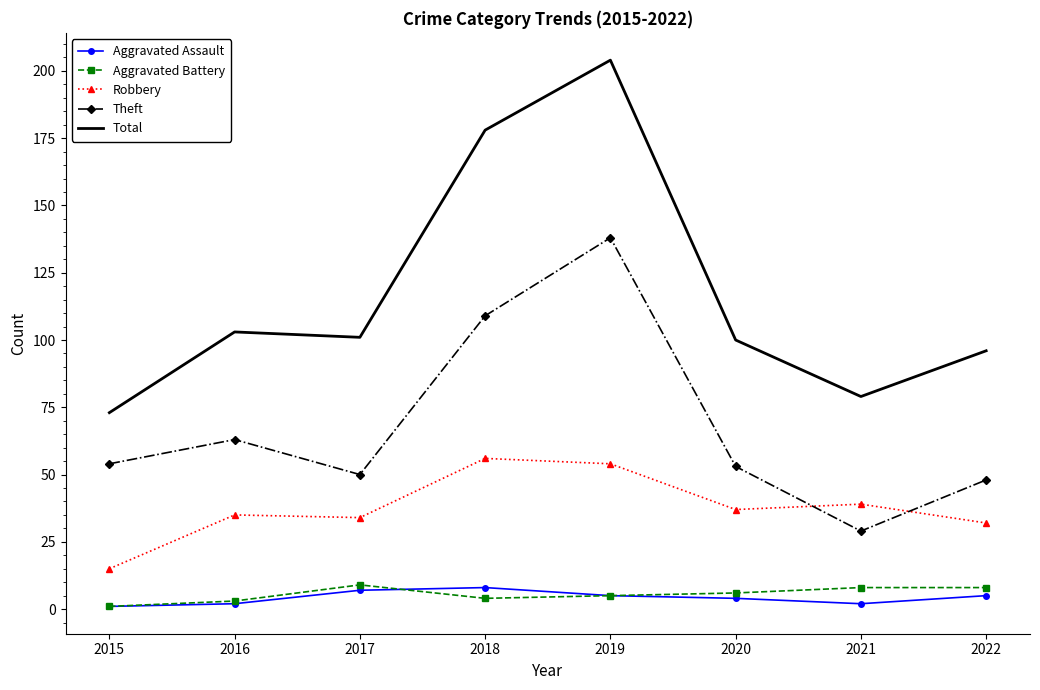

Which series changed the most between 2017 and 2019?

Total